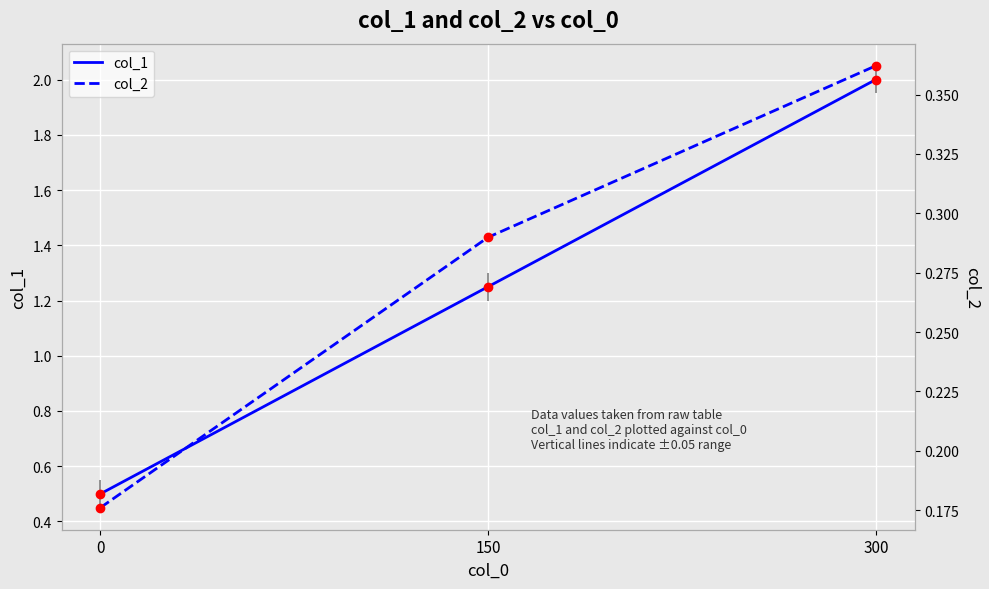

What are all the series names shown in the legend?

col_1, col_2